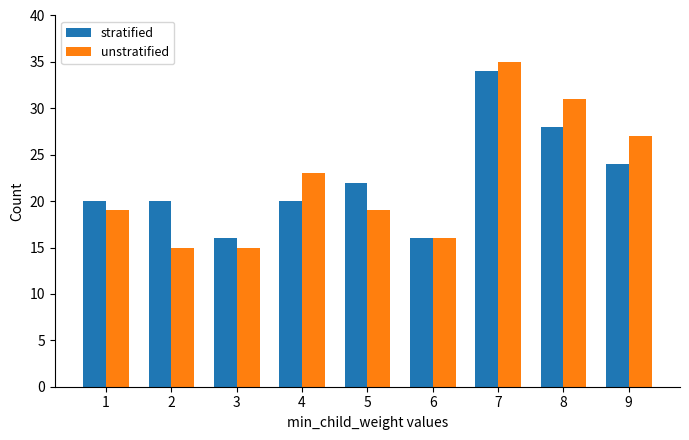

At 5, list the series in order from smallest to largest.

unstratified, stratified